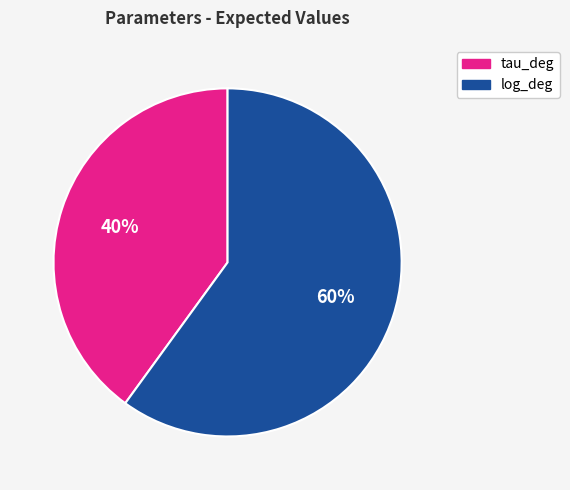

The tau_deg slice represents 46% of the pie. True or false?

False